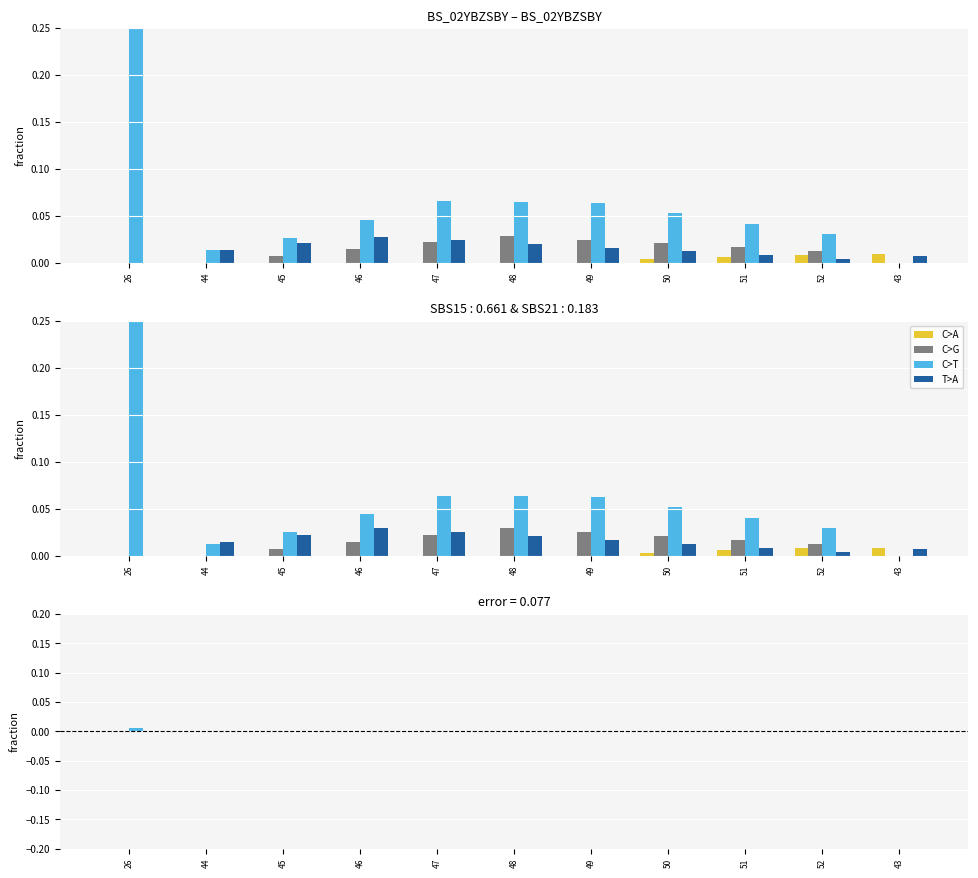

How many groups of bars are there?

11